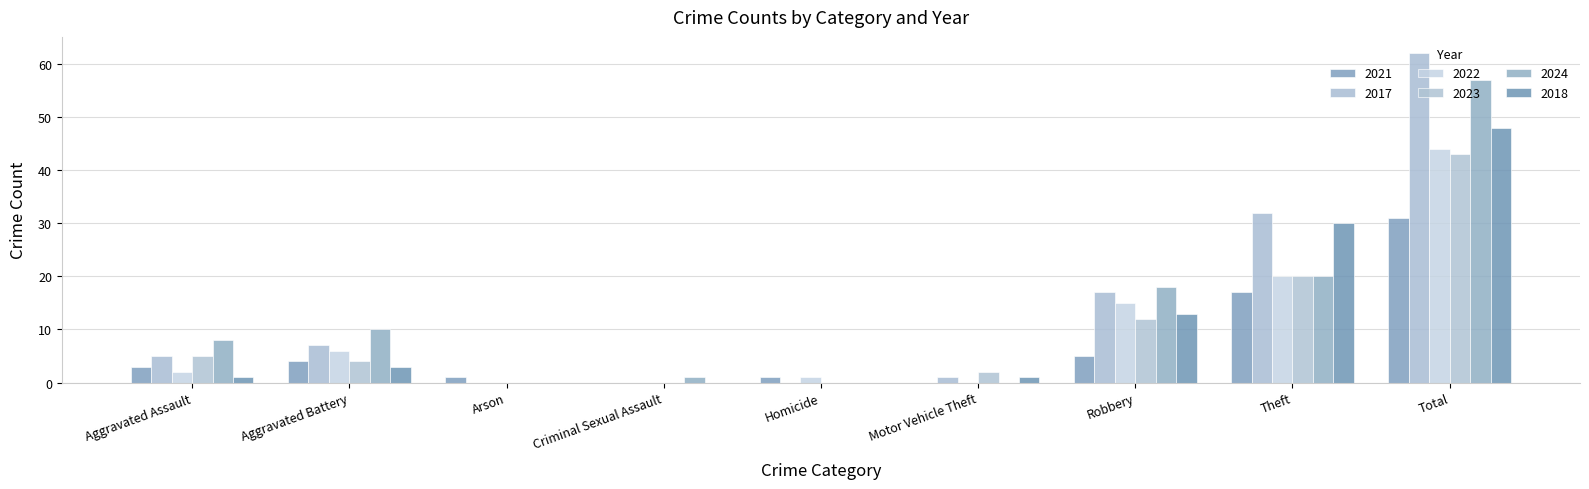

Count the number of categories in the chart.

9